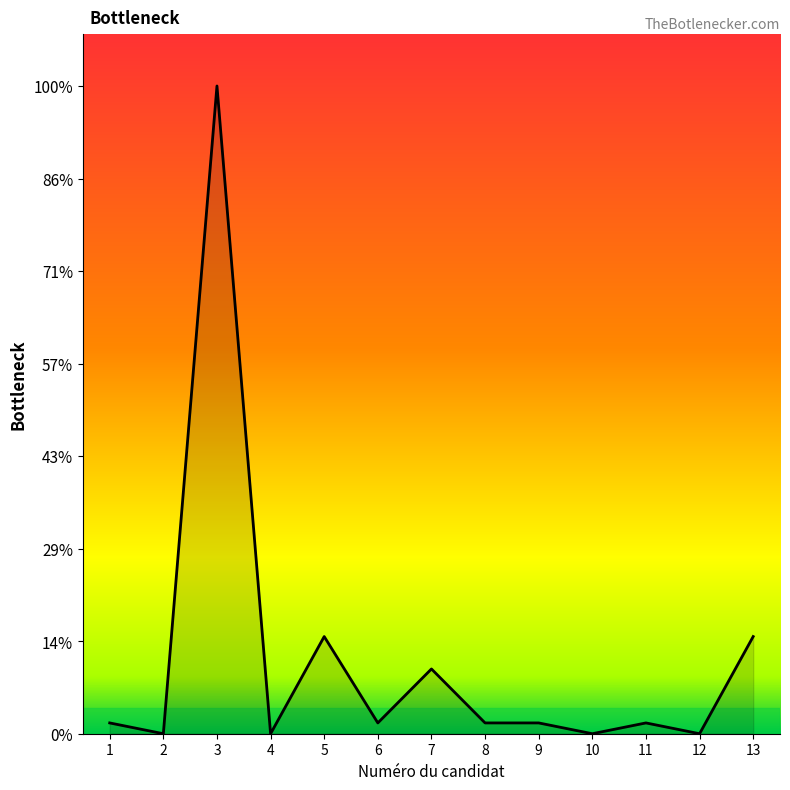

Which has a higher value, 10 or 6?

6